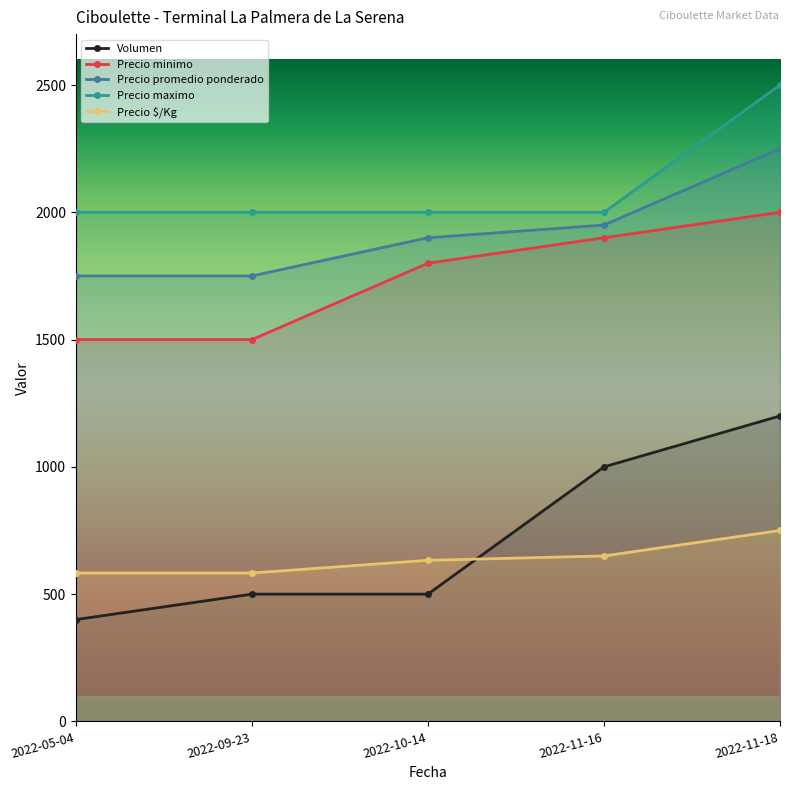

Reading left to right, extract all data points from this chart.

Volumen: 400	500	500	1000	1200
Precio minimo: 1500	1500	1800	1900	2000
Precio promedio ponderado: 1750	1750	1900	1950	2250
Precio maximo: 2000	2000	2000	2000	2500
Precio $/Kg: 583	583	633	650	750